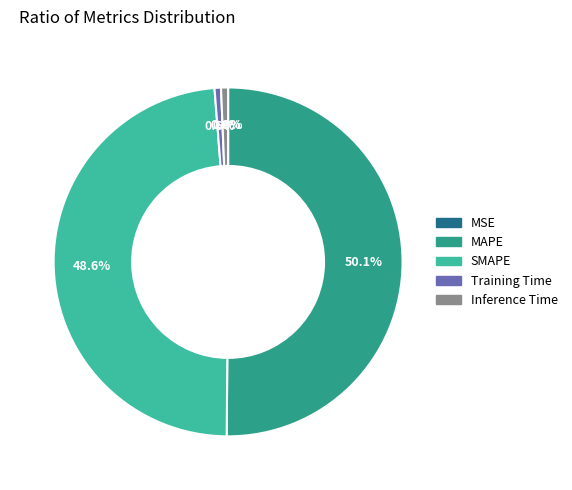

What portion of the pie excludes SMAPE?

51.4%